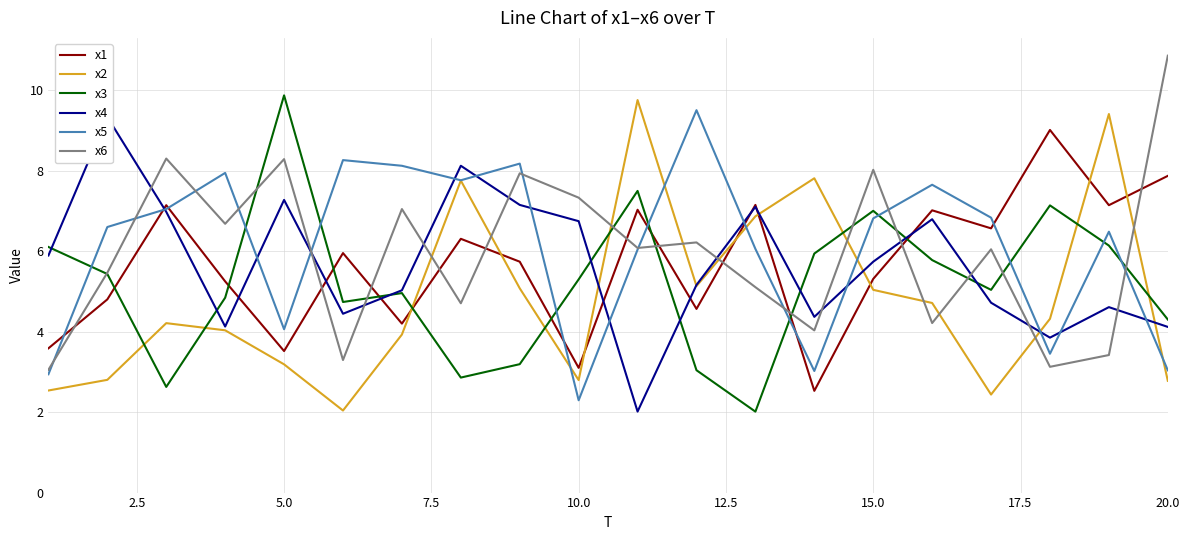

Count the number of data series in this chart.

6